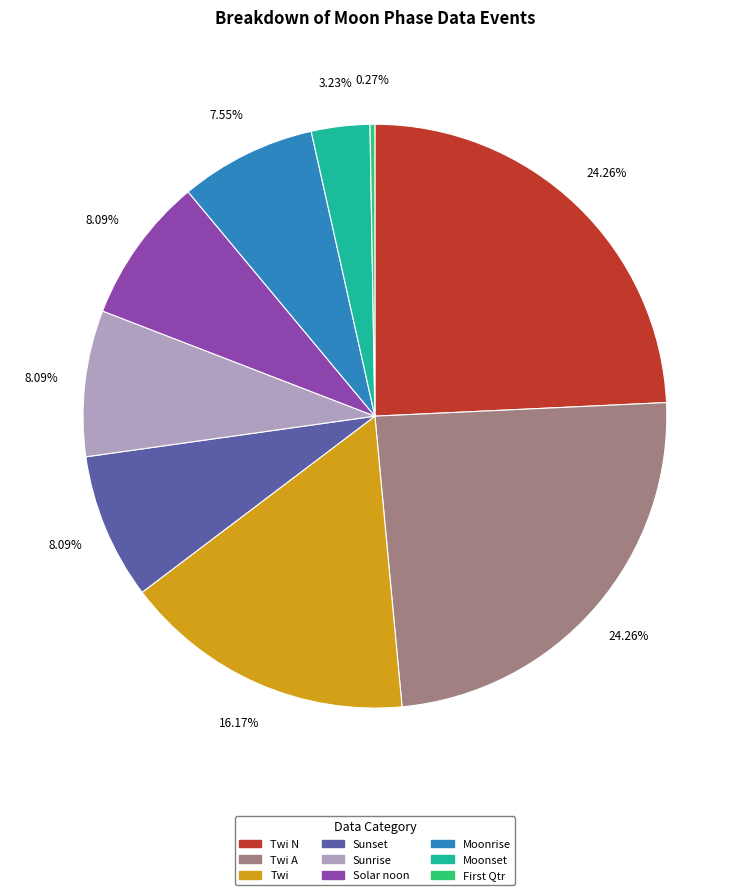

Between Moonrise and Moonset, which is larger?

Moonrise